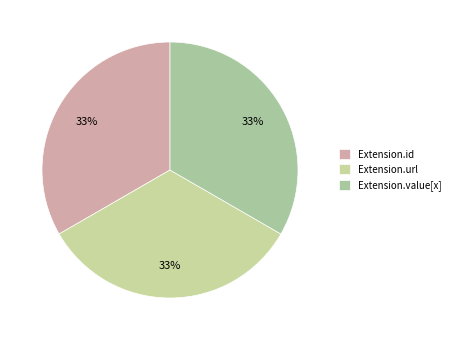

Combined, do Extension.id and Extension.url account for over 50%?

Yes